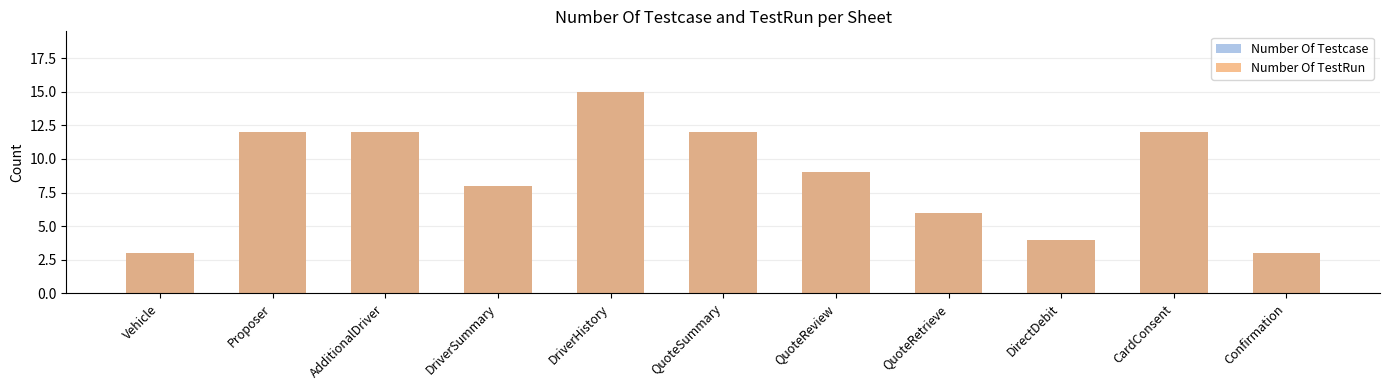

List the labels in order of Number Of TestRun value, smallest first.

Vehicle, Confirmation, DirectDebit, QuoteRetrieve, DriverSummary, QuoteReview, Proposer, AdditionalDriver, QuoteSummary, CardConsent, DriverHistory